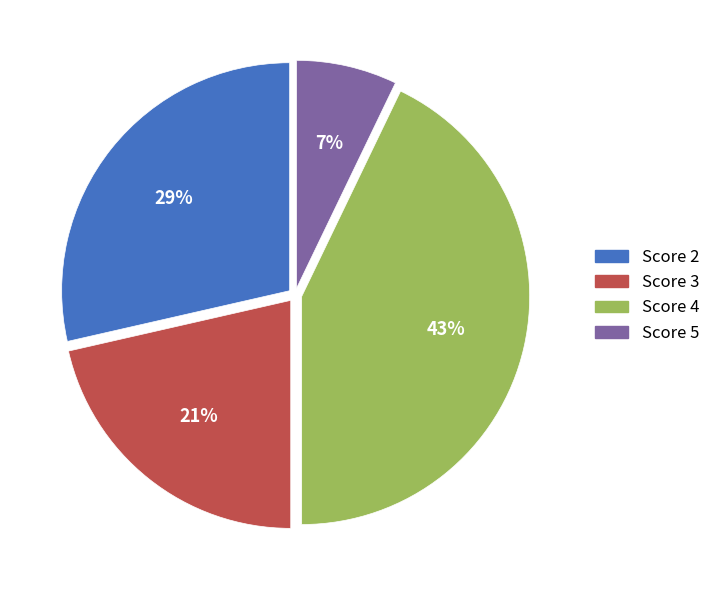

To the nearest percent, what portion does Score 4 represent?

43%